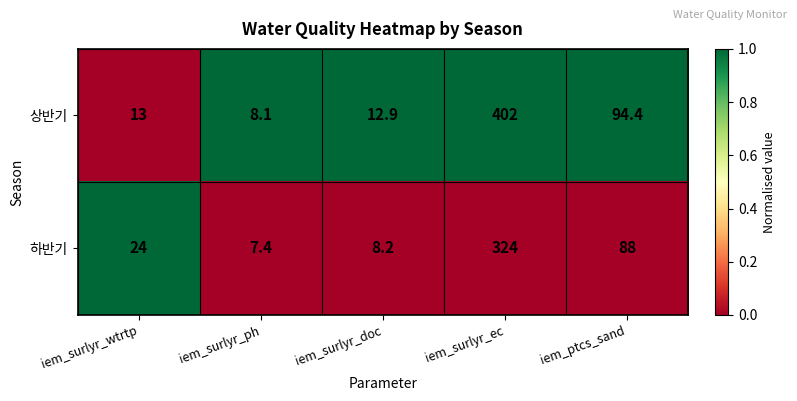

What is the difference between the 하반기 values at iem_surlyr_ec and iem_surlyr_wtrtp?

300.0